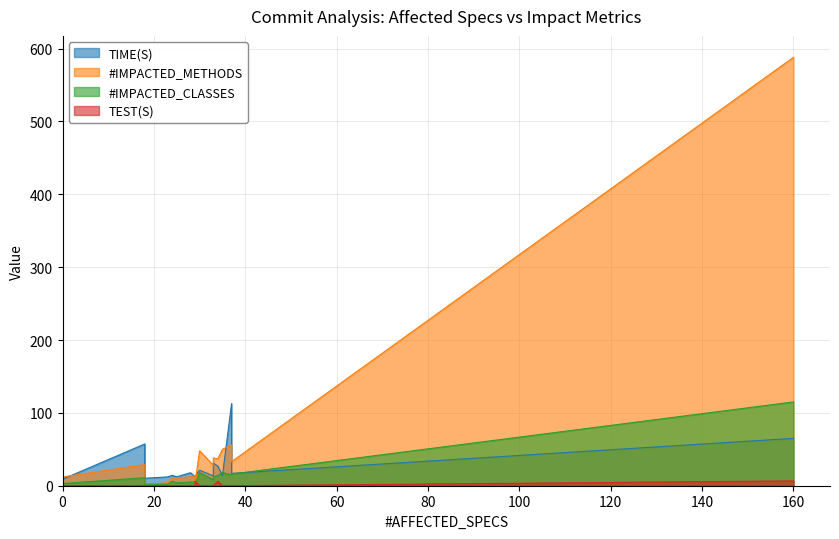

What is the sum of all #IMPACTED_CLASSES values?

264.0